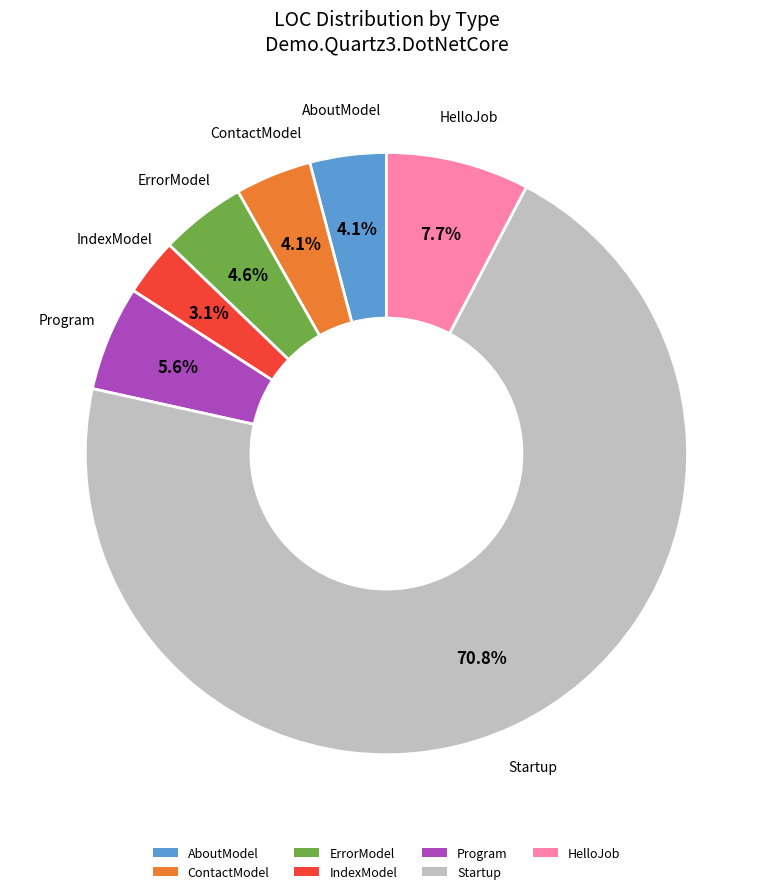

The Program slice represents 1% of the pie. True or false?

False